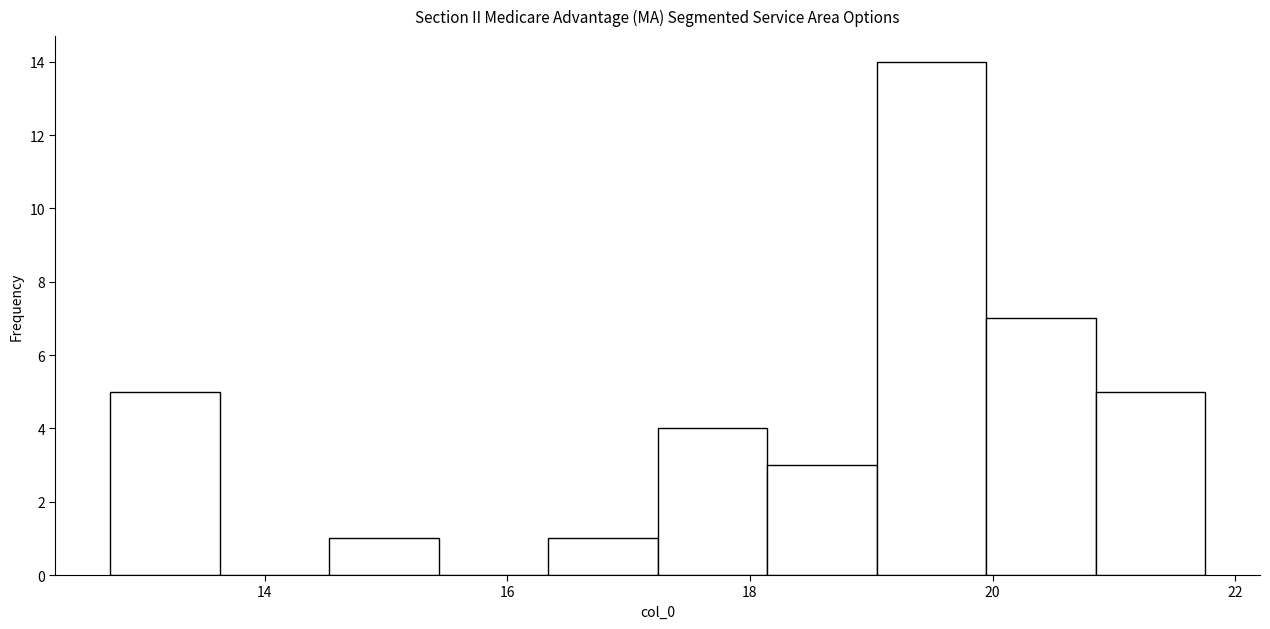

Over which range of the x-axis is the bar tallest?

19.0 to 20.0